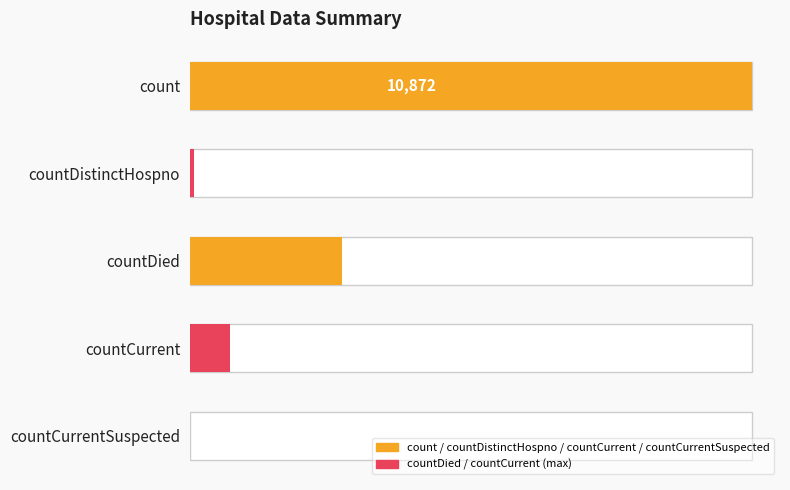

How many data points are less than 775?

2